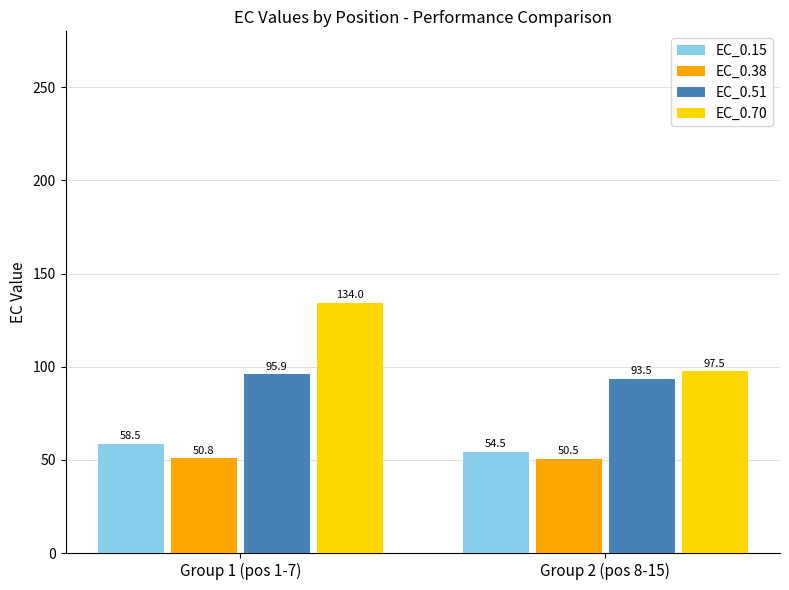

True or false: EC_0.38 has a value of 50.8 at Group 1 (pos 1-7).

True